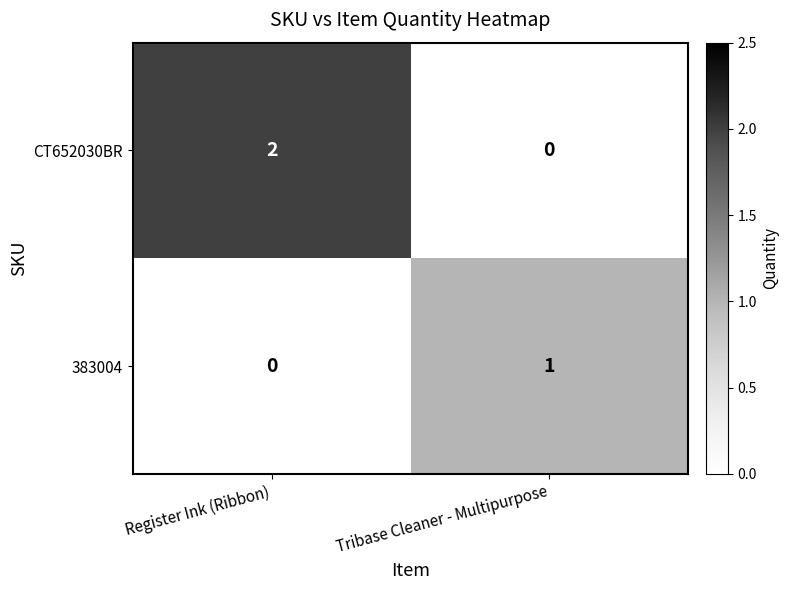

What is the total value across all series at Register Ink (Ribbon)?

2